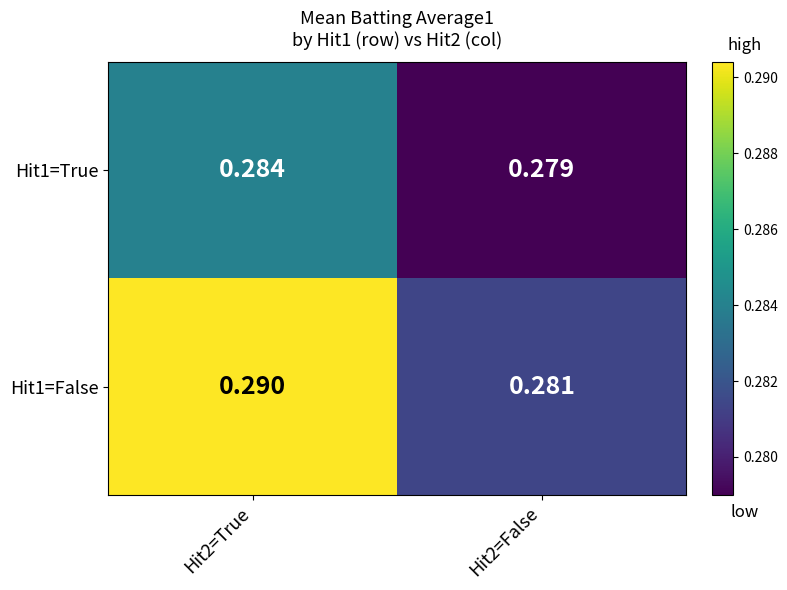

Which series changed the most between Hit2=True and Hit2=False?

Hit1=False